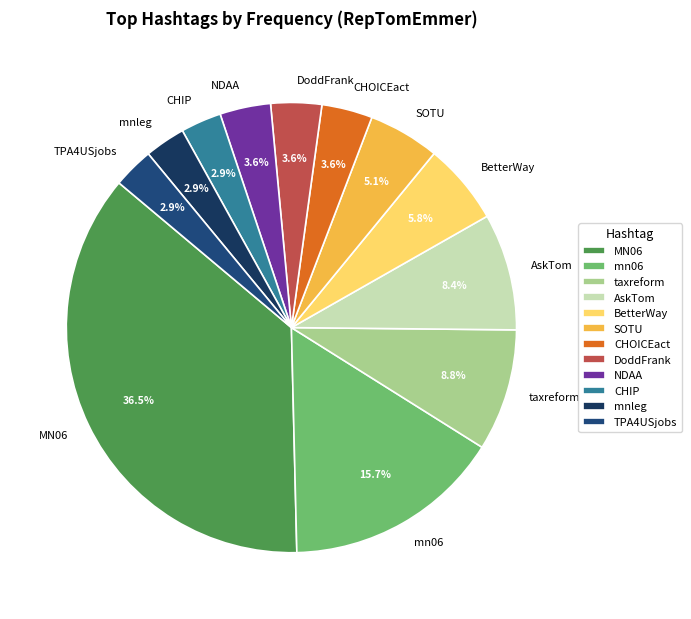

How many segments does this pie chart have?

12